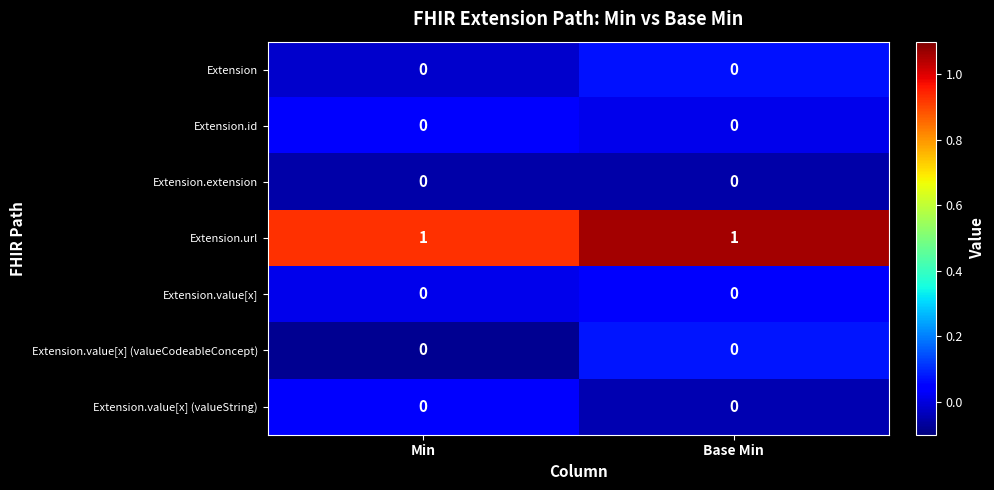

How many series are shown in this chart?

7